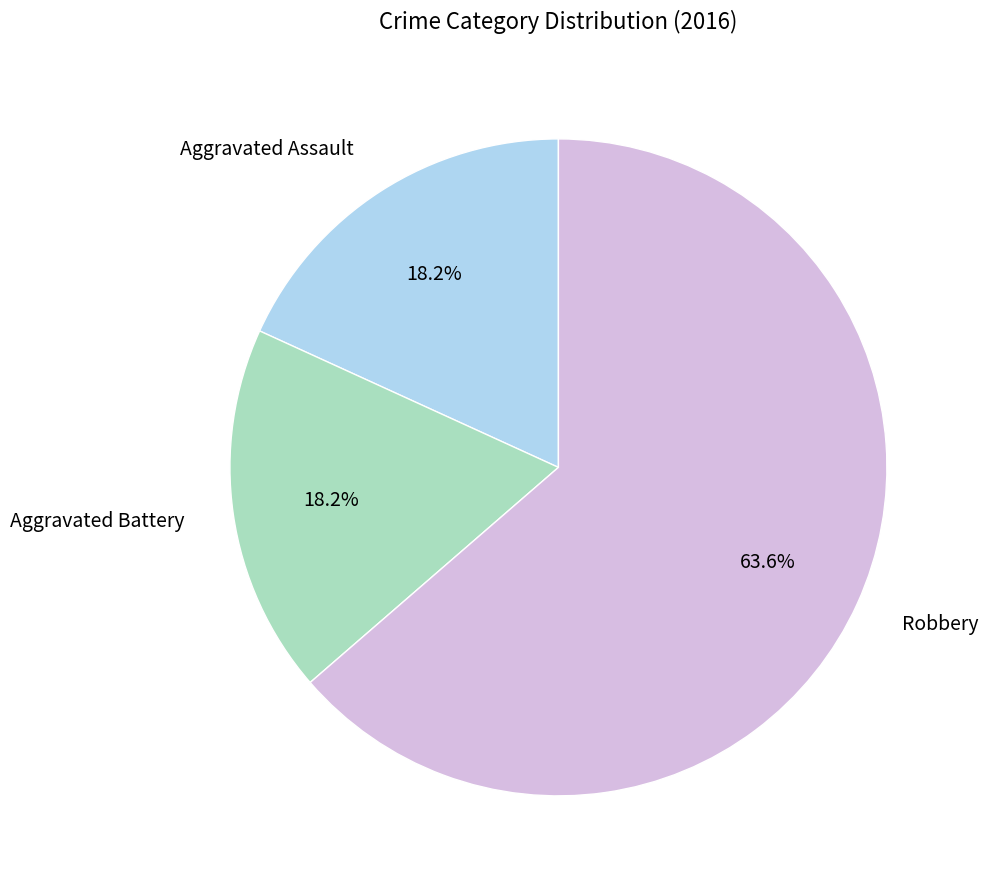

To the nearest percent, what portion does Aggravated Assault represent?

18%